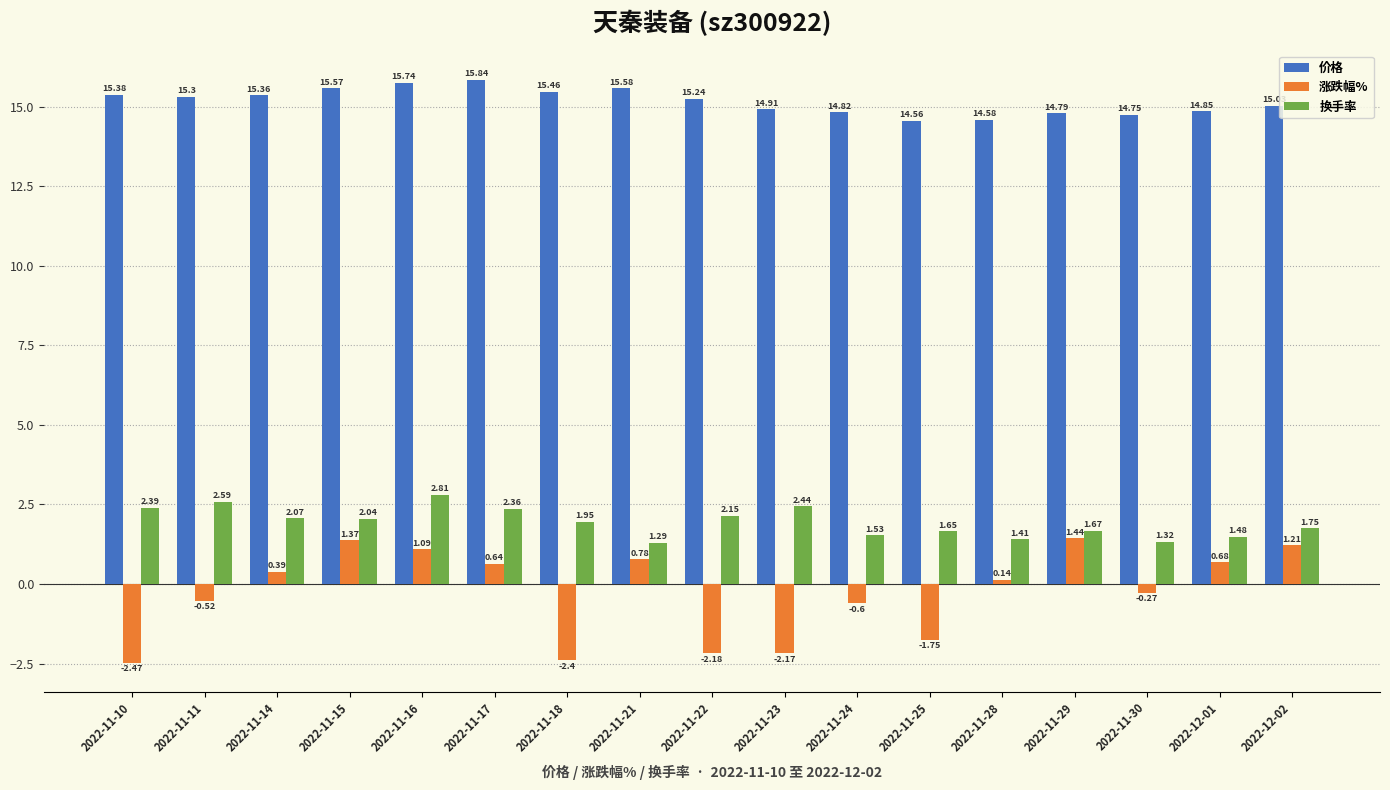

List the labels in order of 涨跌幅% value, largest first.

2022-11-29, 2022-11-15, 2022-12-02, 2022-11-16, 2022-11-21, 2022-12-01, 2022-11-17, 2022-11-14, 2022-11-28, 2022-11-30, 2022-11-11, 2022-11-24, 2022-11-25, 2022-11-23, 2022-11-22, 2022-11-18, 2022-11-10